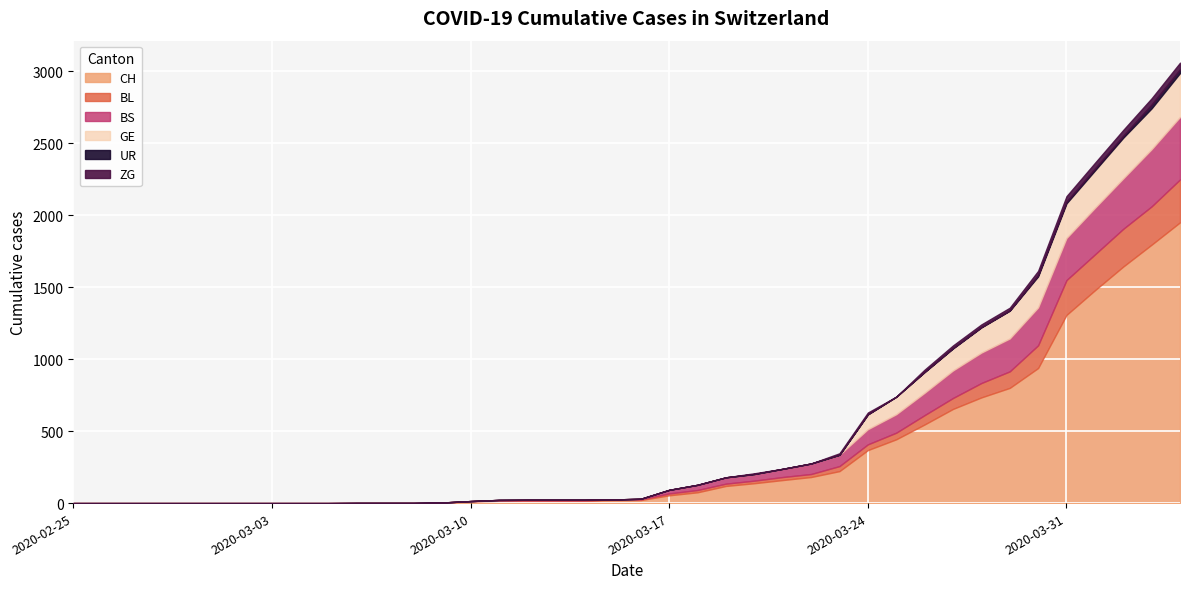

True or false: UR and BS intersect in this chart.

False